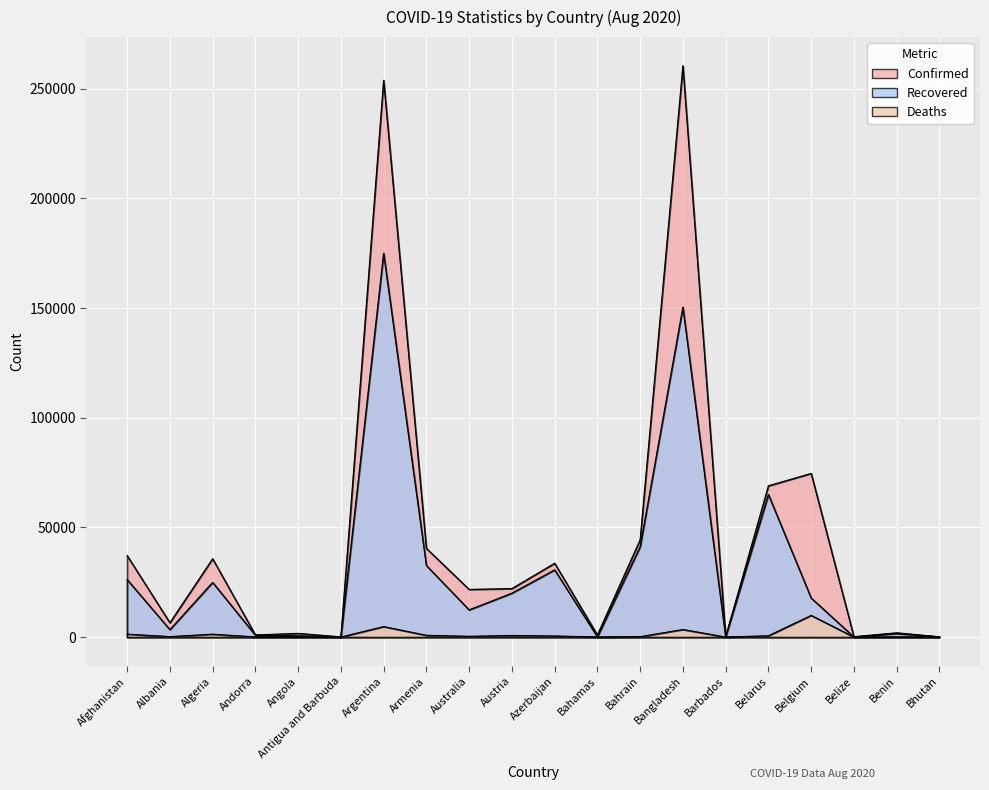

Does the chart display data point markers on the line(s)?

No